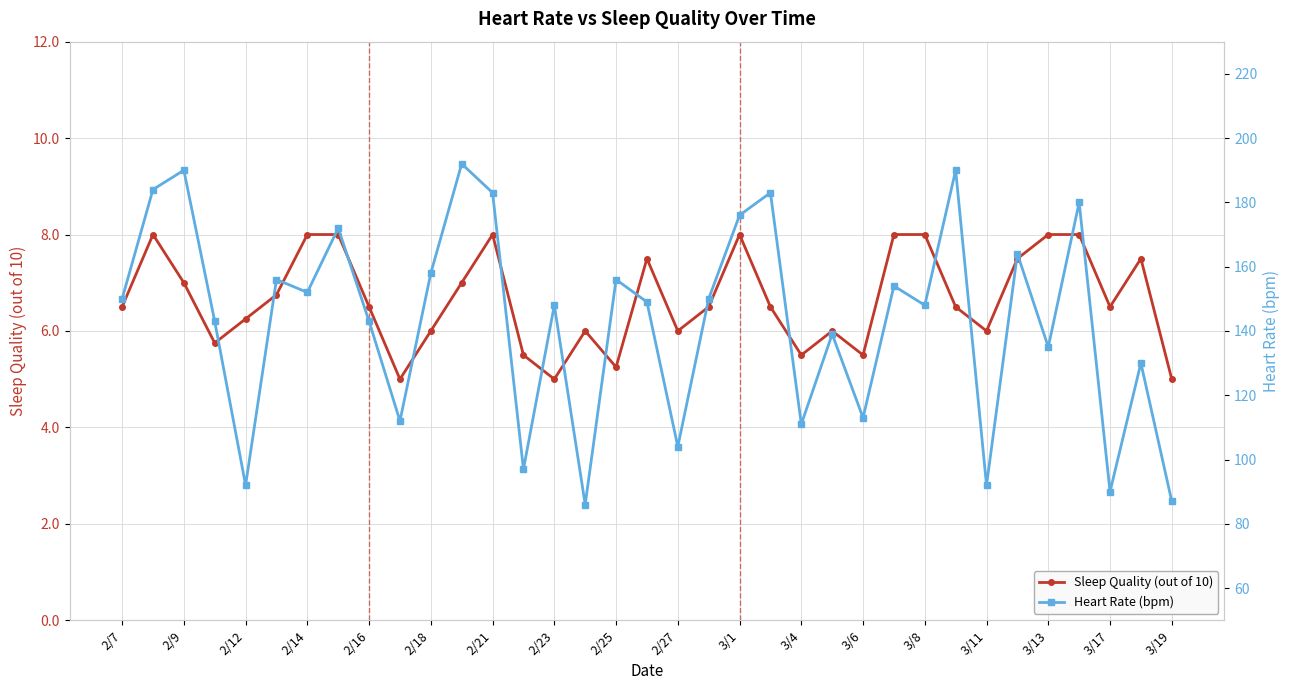

Is it true that Sleep Quality (out of 10) equals 8.6 at 3/19?

False